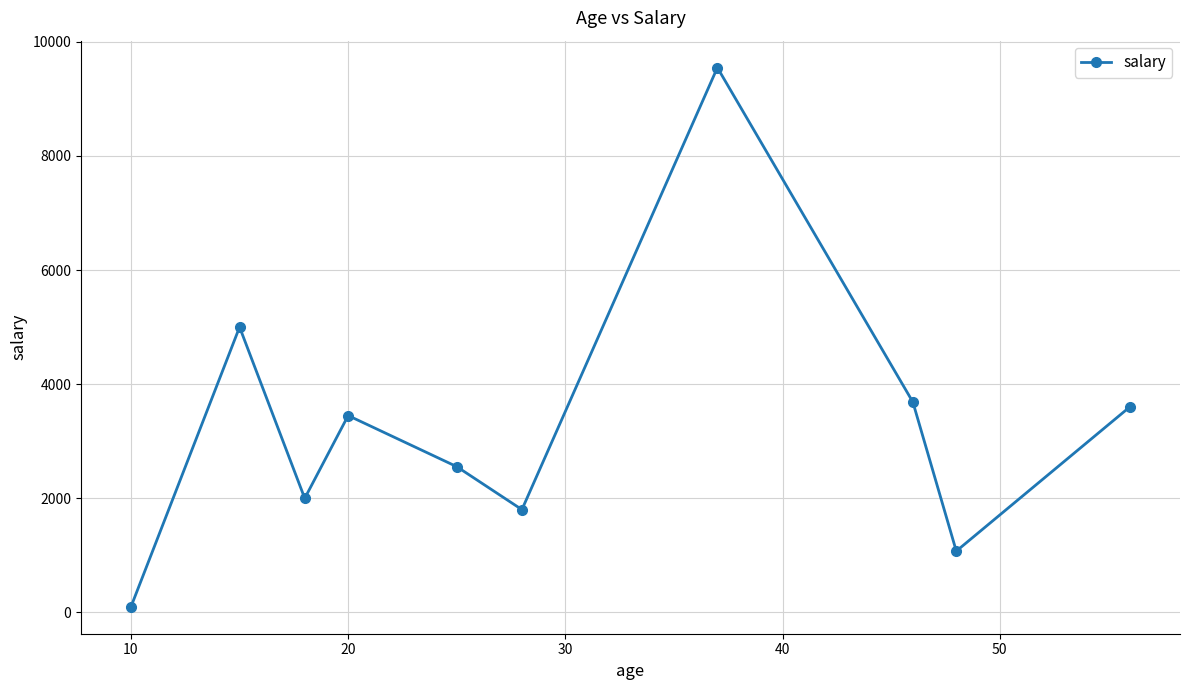

What is the difference between the maximum and minimum values?

9446